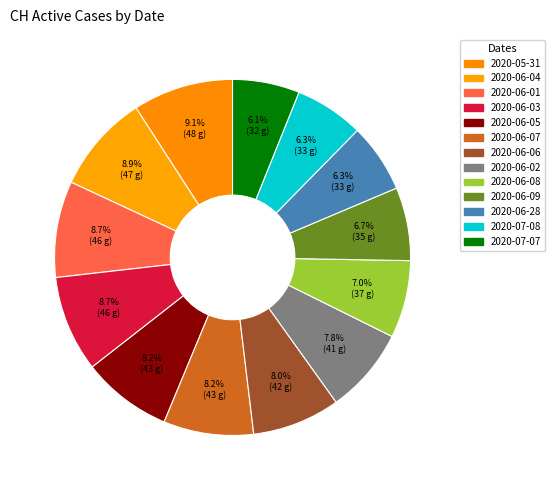

How many slices are in this pie chart?

13